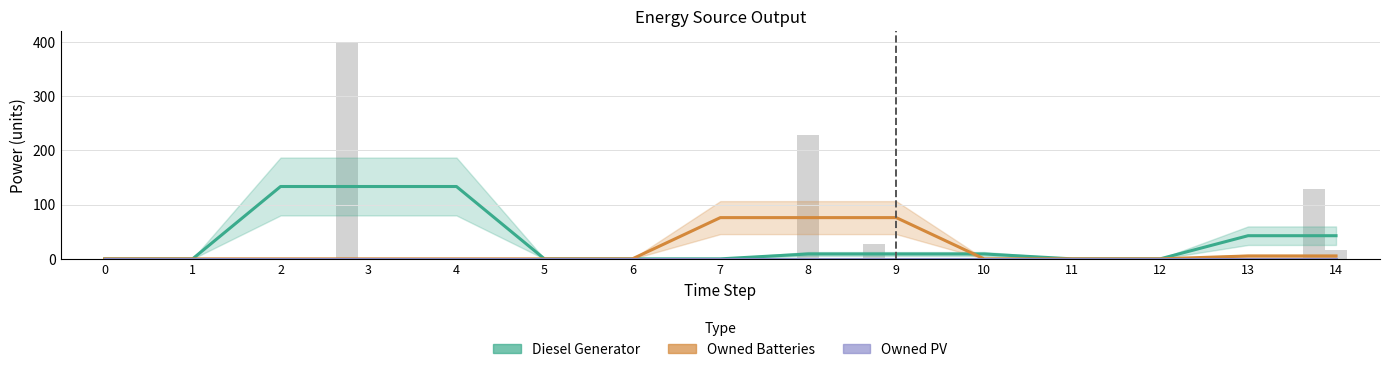

How many data points does each series have?

15